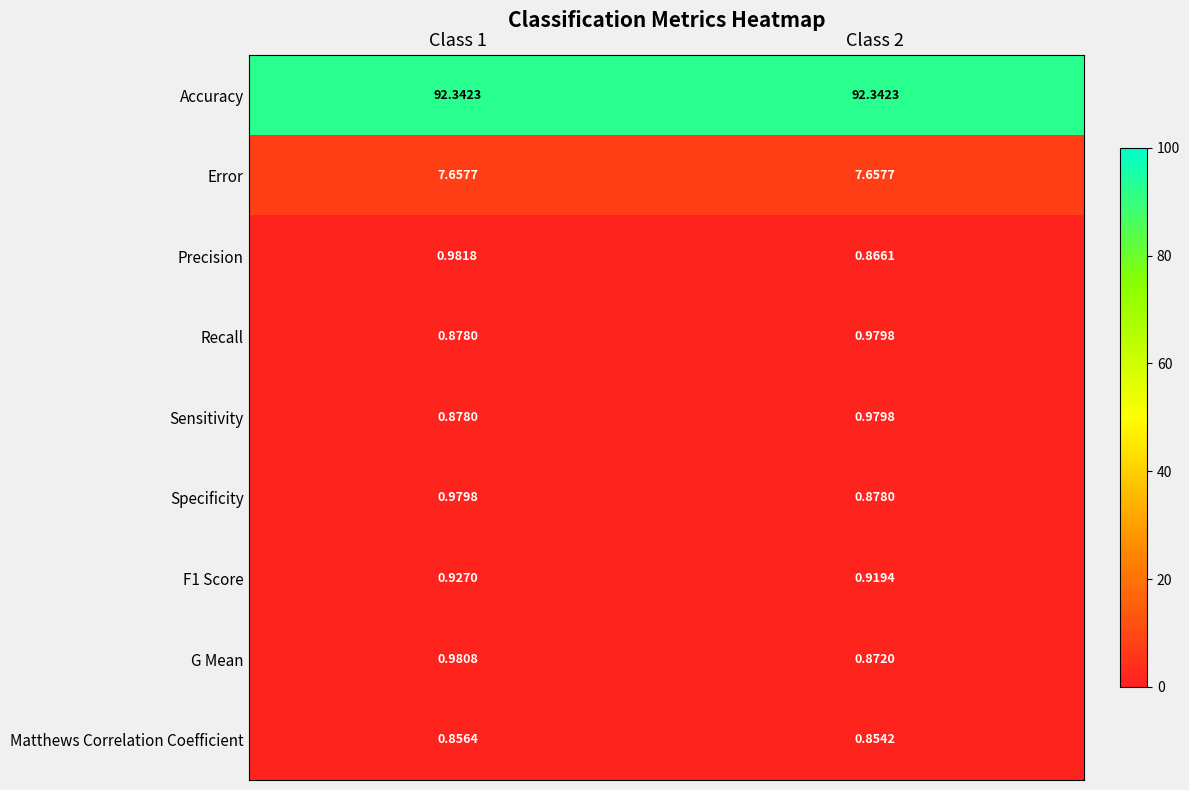

Is the value of G Mean at Class 1 greater than the value of Recall at Class 2?

Yes